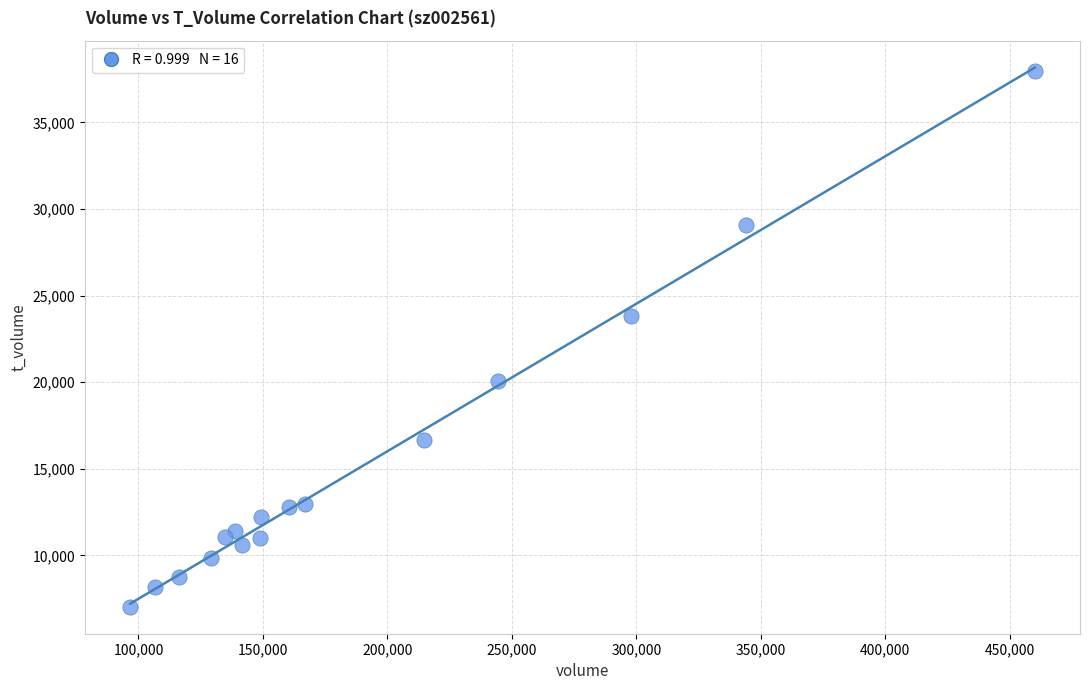

What is the range of Y values (max minus min)?

30947